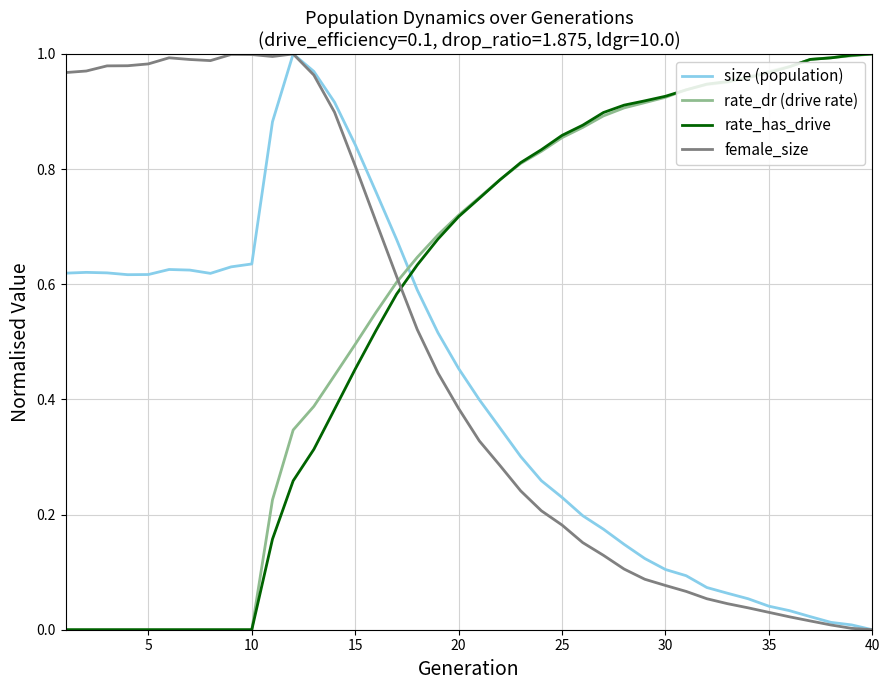

True or false: size (population) and rate_has_drive cross at least once.

True